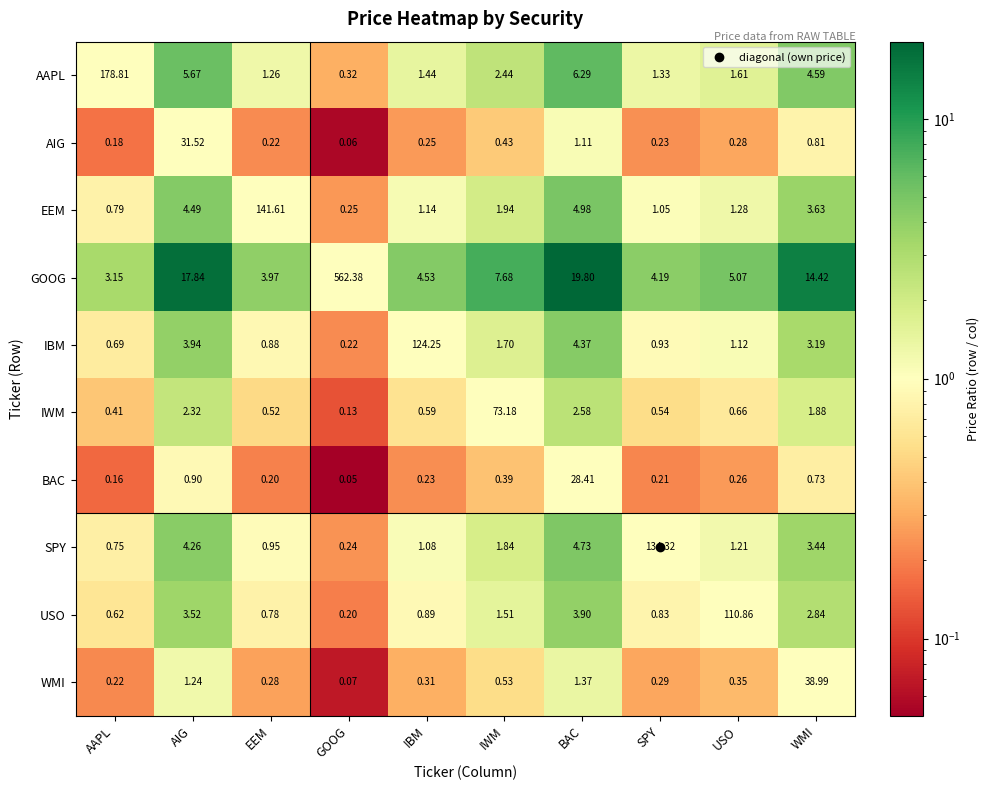

How many series are shown in this chart?

10